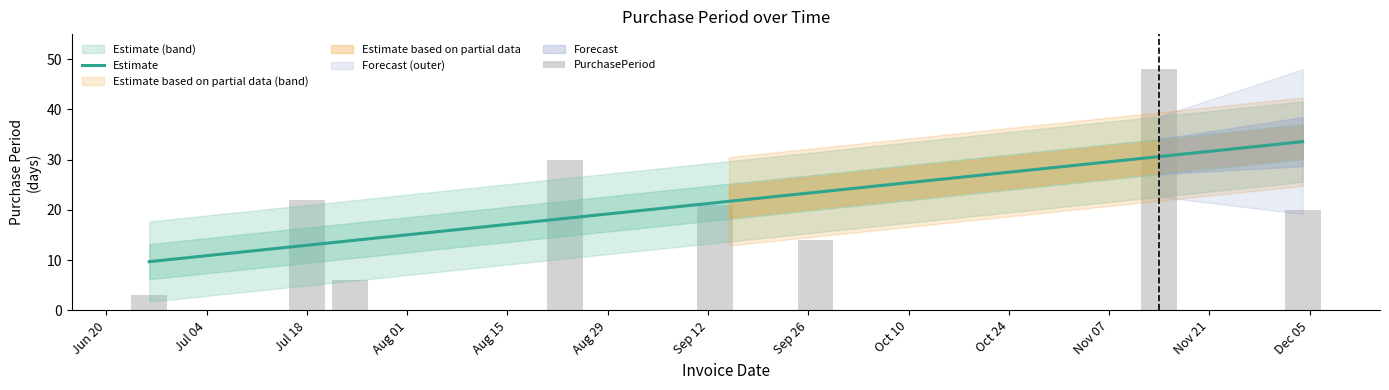

What is the maximum value for Estimate?

33.6